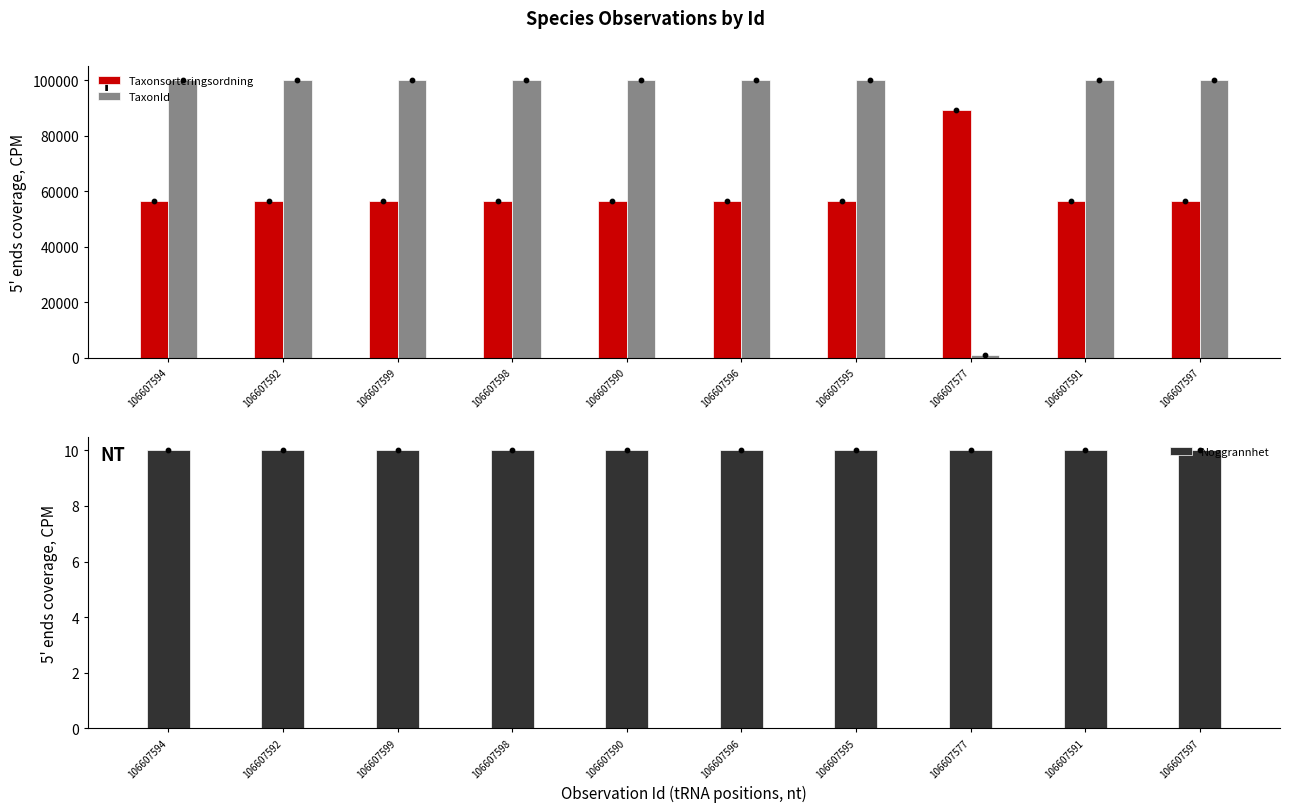

Which series reaches the maximum Y coordinate?

TaxonId